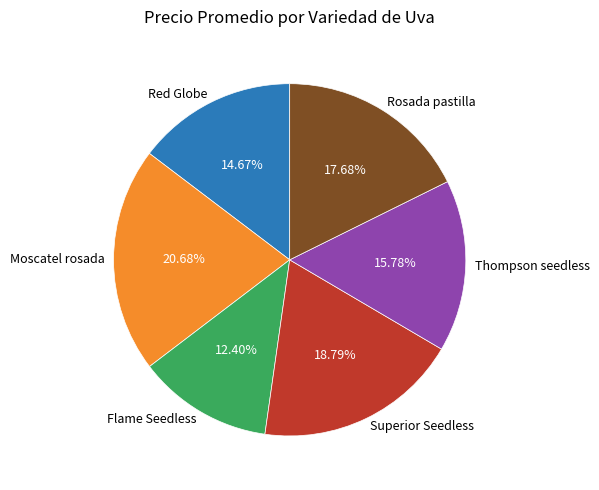

What is the smallest slice in the pie chart?

Flame Seedless